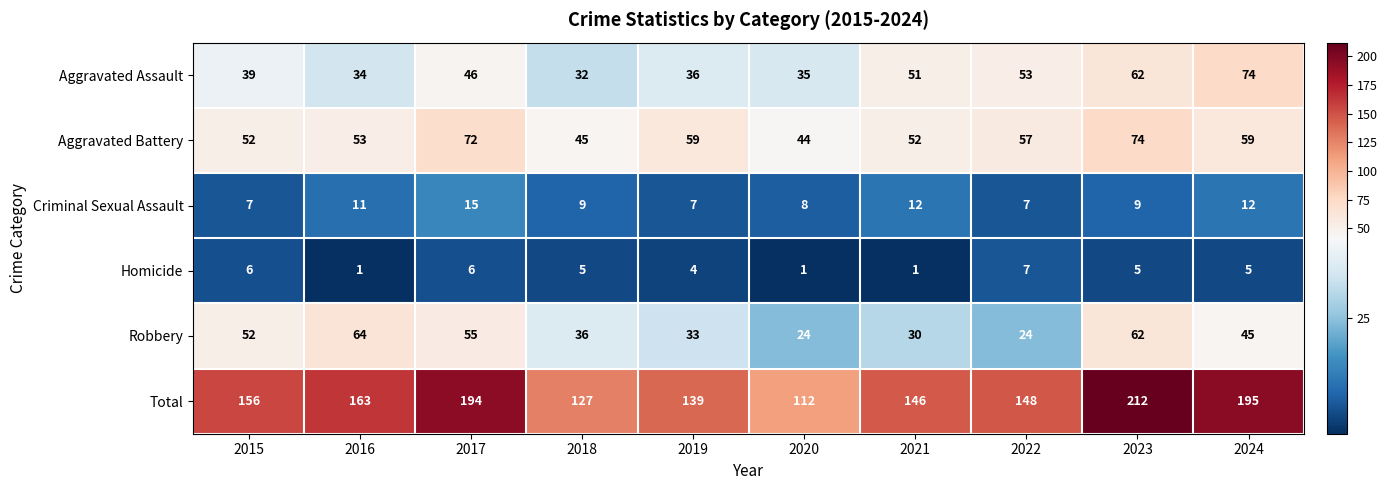

Which series has the largest range (max minus min)?

Total